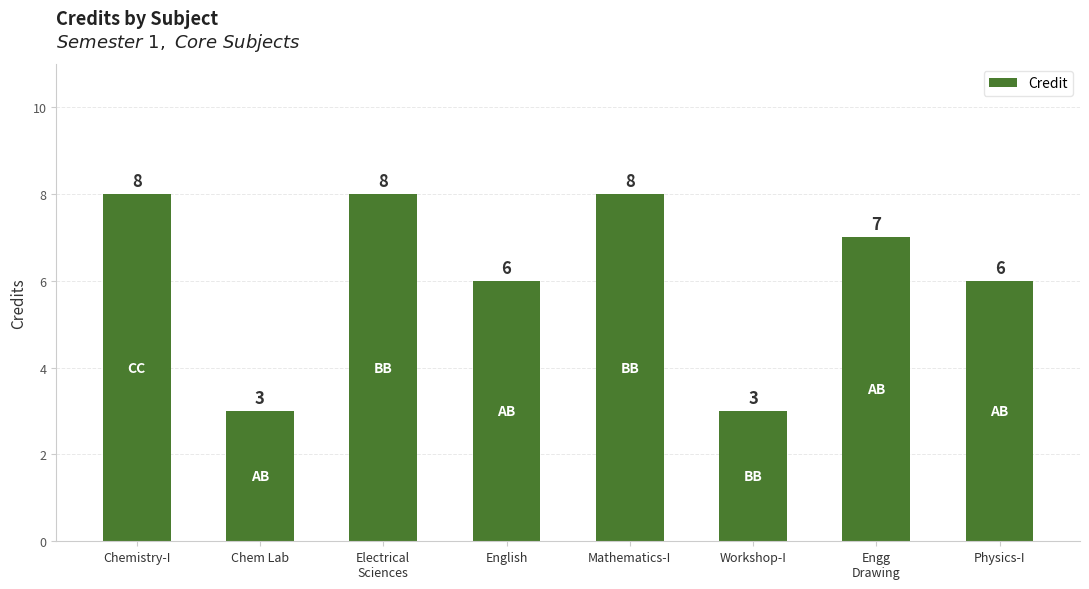

Reading left to right, what are all the values shown in this chart?

Chemistry-I=8	Chem Lab=3	Electrical
Sciences=8	English=6	Mathematics-I=8	Workshop-I=3	Engg
Drawing=7	Physics-I=6